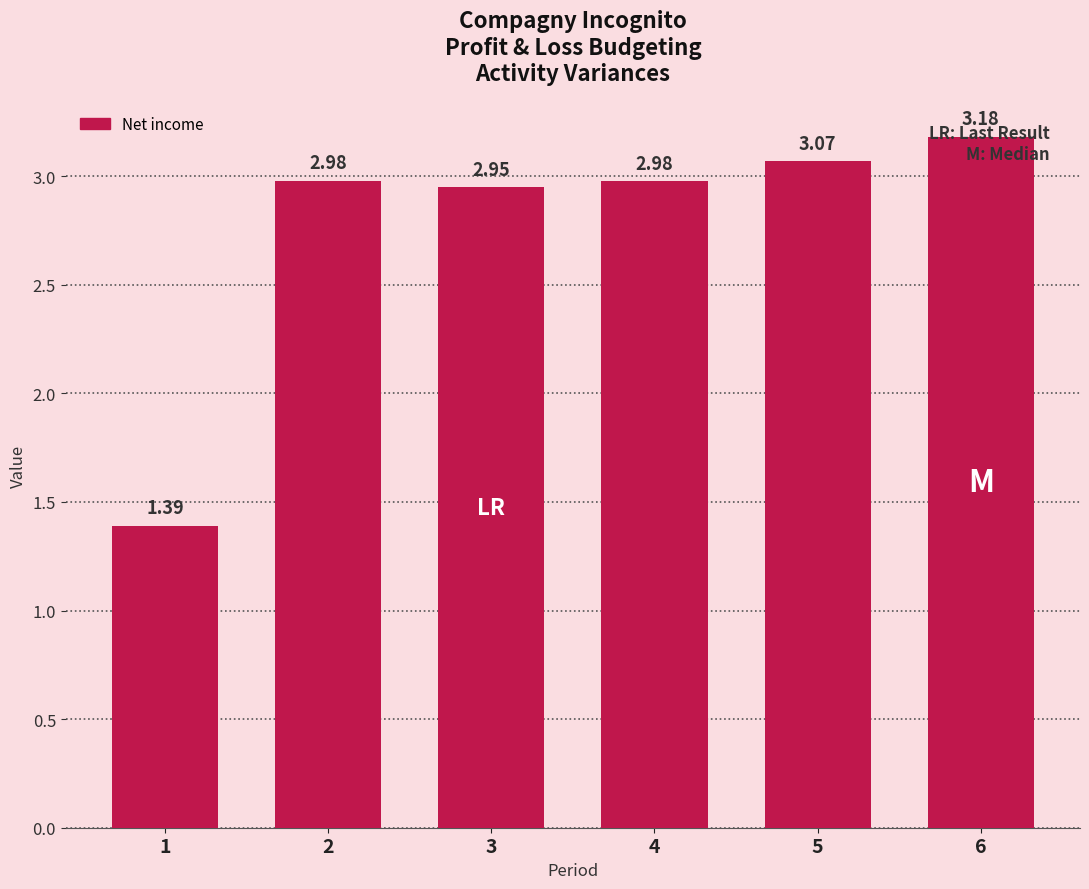

What is the average value?

2.8